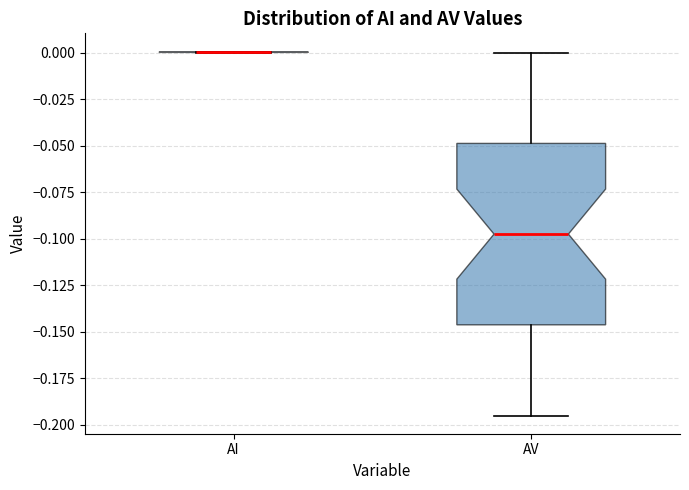

Reading left to right, transcribe this box plot: for each box, give where its median line is, the range the box spans, and where its two whiskers end, as read against the y-axis. The values are not printed on the chart, so give them approximately, as read against the axis.

AI: box collapsed to a line at 0.000, whiskers 0.000 to 0.000
AV: median -0.100, box -0.145 to -0.050, whiskers -0.195 to 0.000